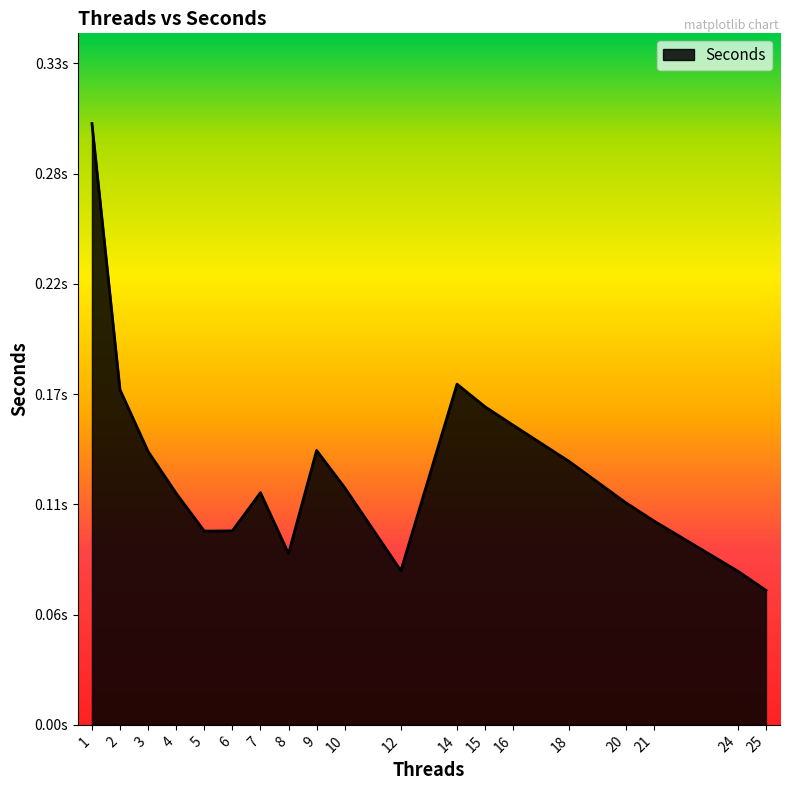

Does the chart have visible grid lines?

No